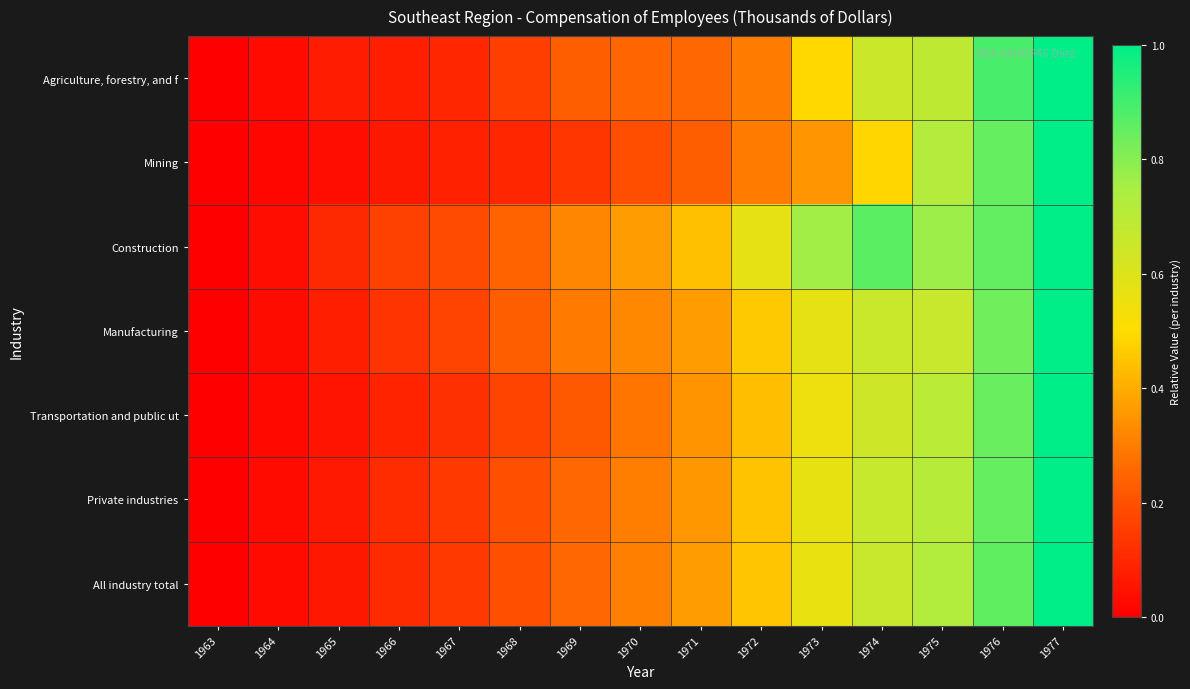

List the series in order of their peak value, highest first.

Agriculture, forestry, and f, Mining, Construction, Manufacturing, Transportation and public ut, Private industries, All industry total